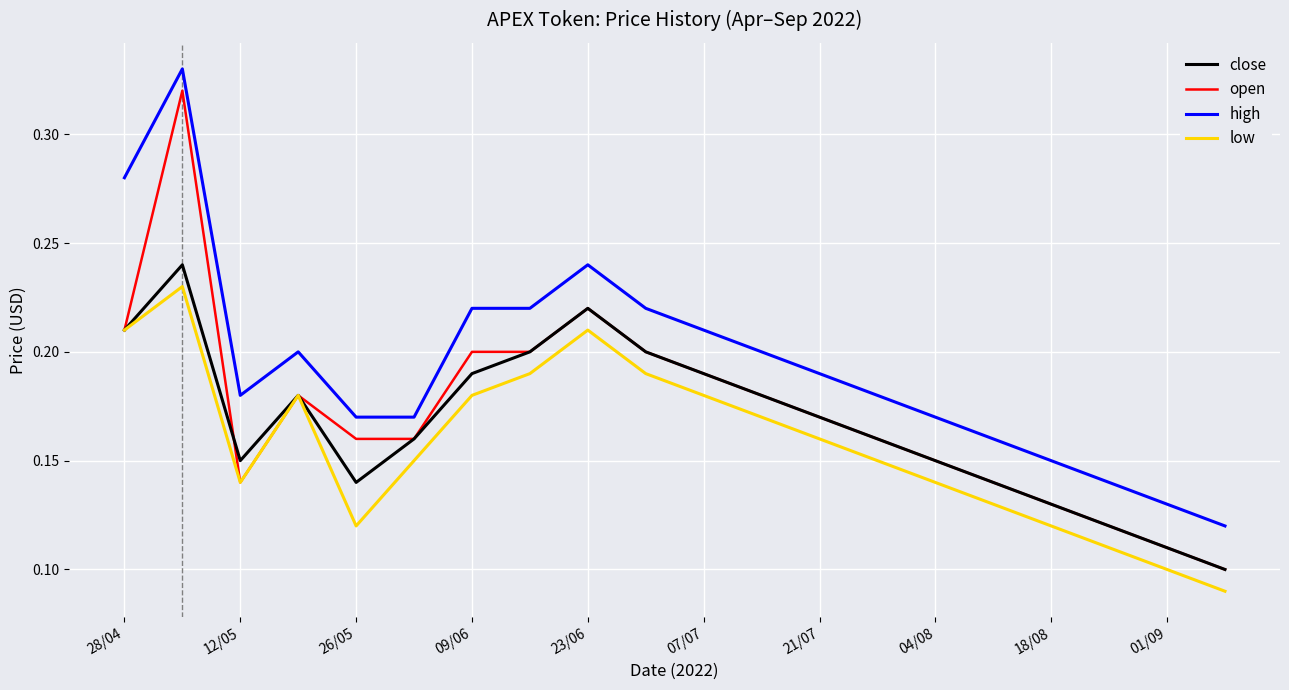

True or false: high and low cross at least once.

False